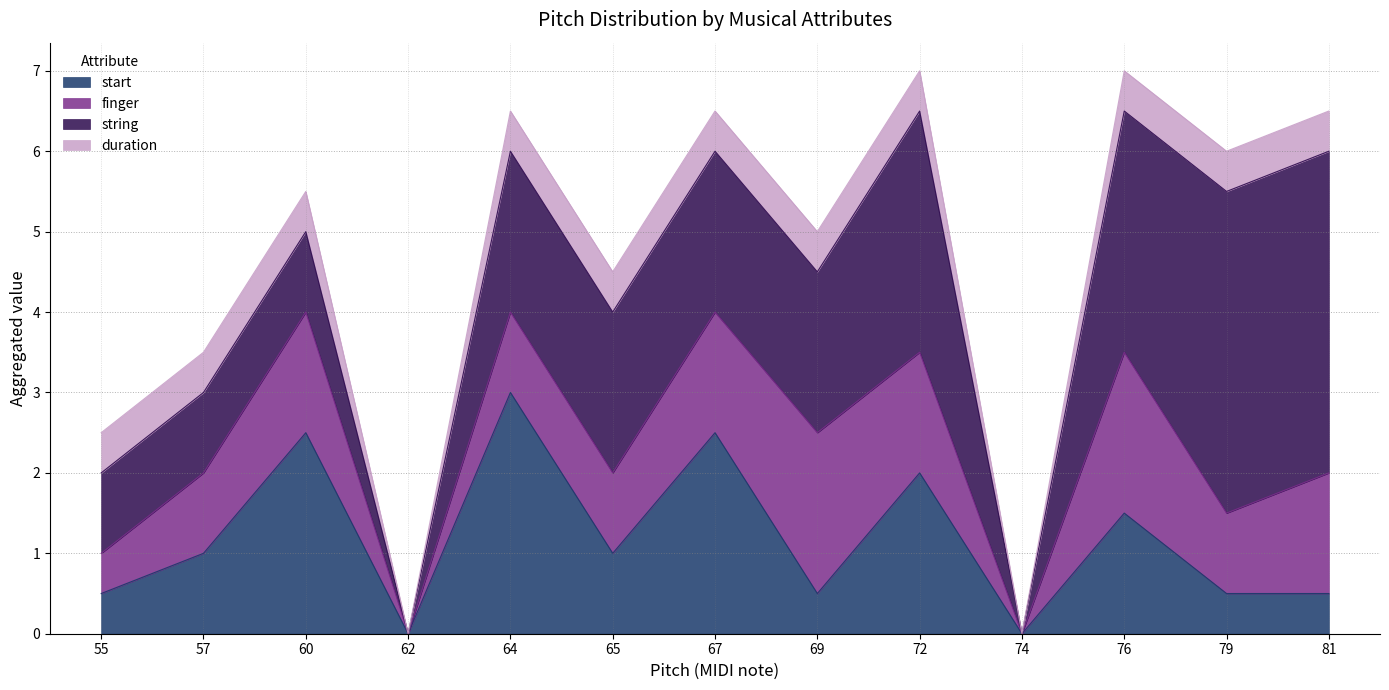

Rank the series at 57 from highest to lowest value.

start, finger, string, duration